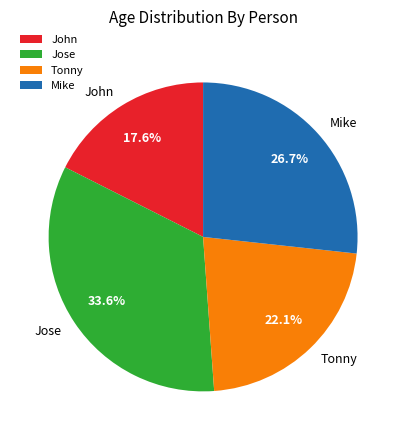

Rank the categories by value from highest to lowest.

Jose, Mike, Tonny, John